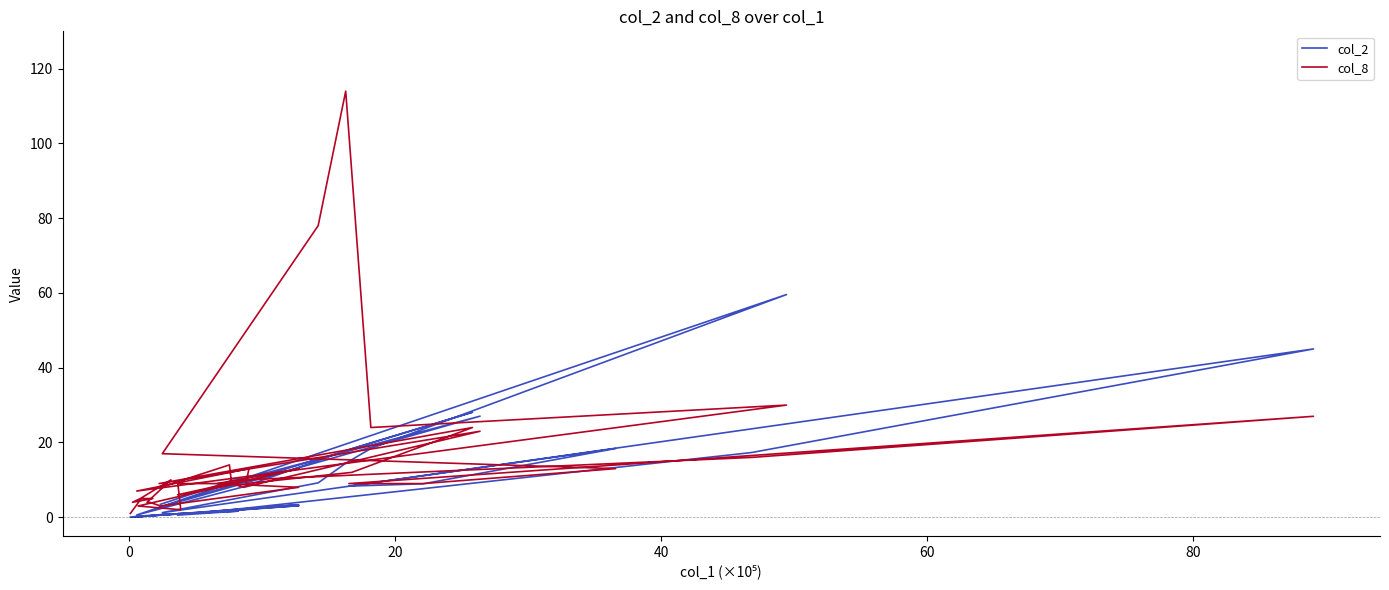

What is the average value of the col_8 series?

14.9